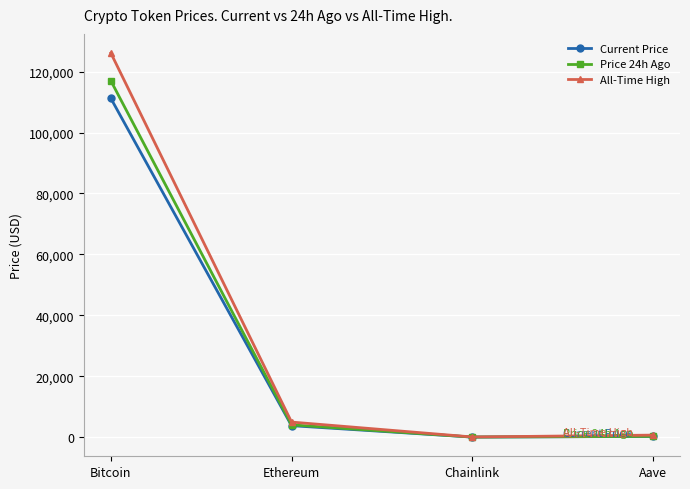

True or false: Price 24h Ago has more than 0 points higher than both neighbors.

False